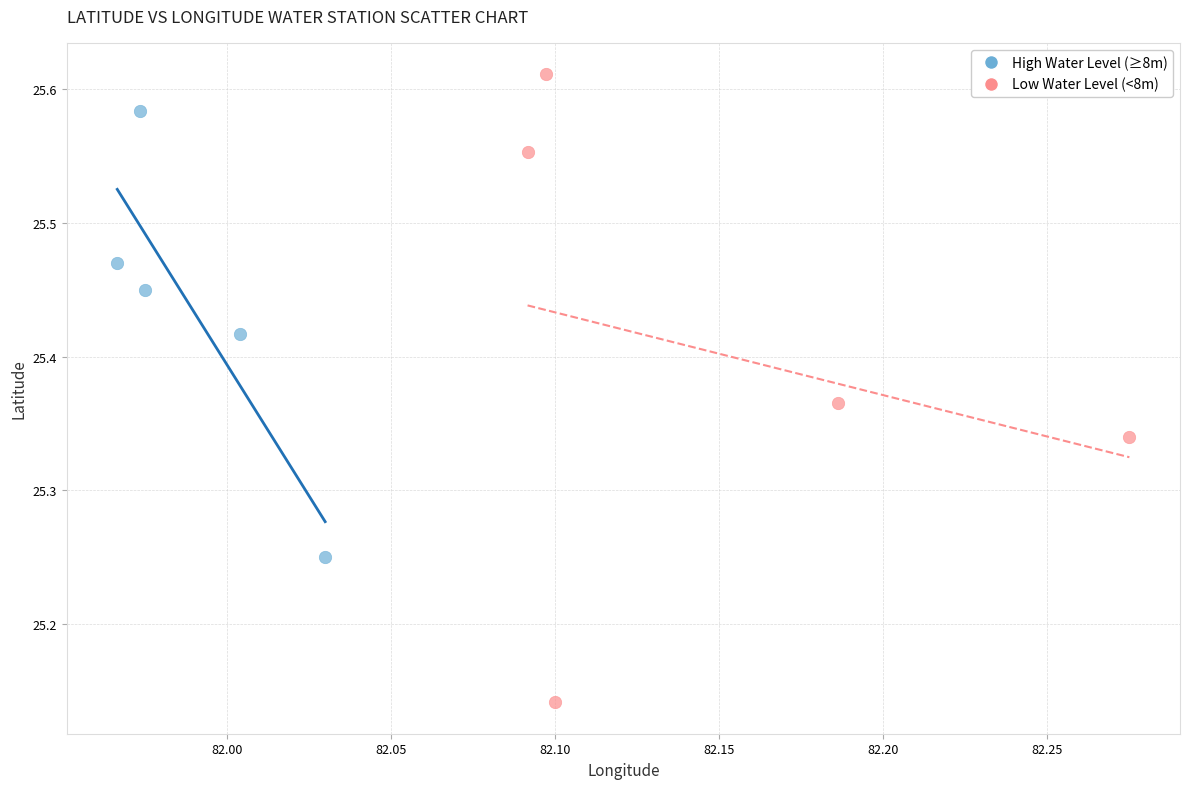

Which series reaches the minimum Y coordinate?

Low Water Level (<8m)